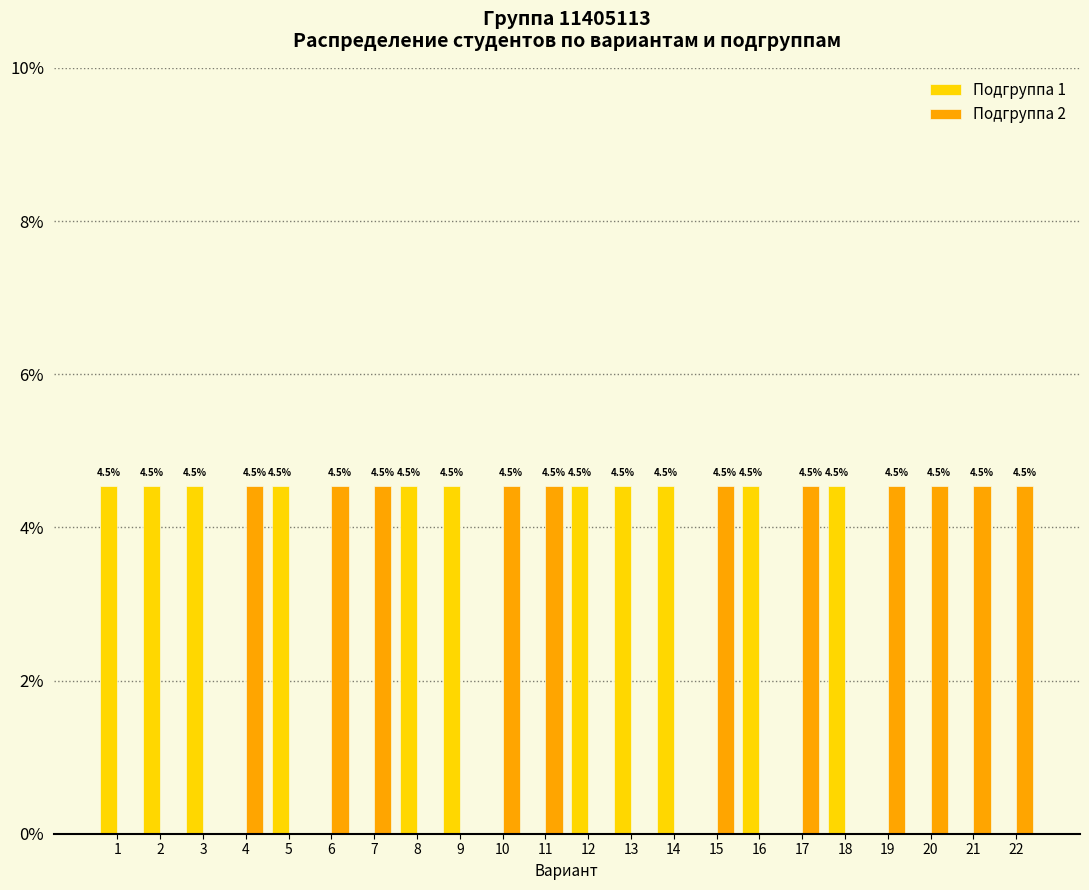

Count the number of data series in this chart.

2